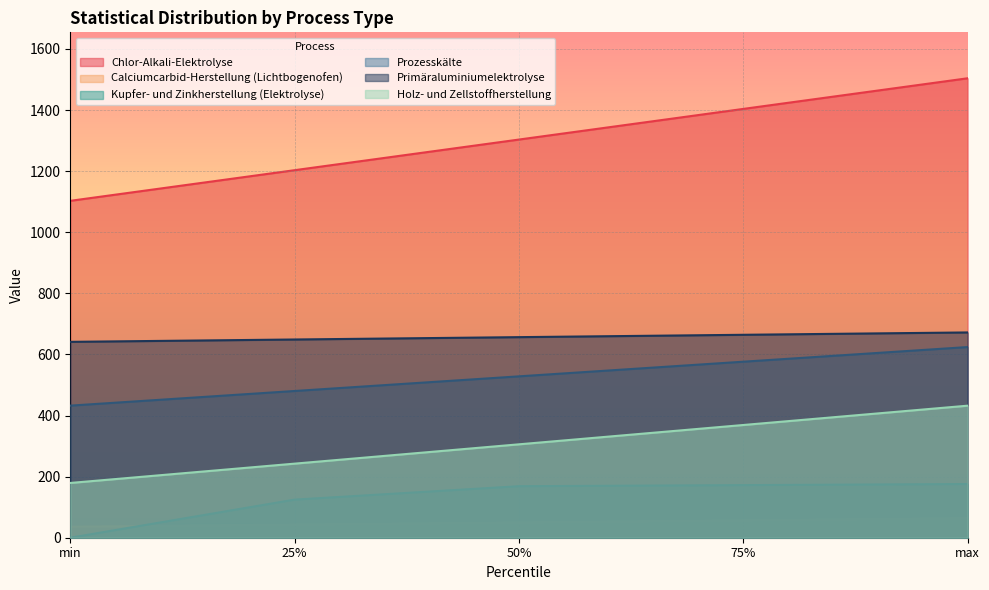

True or false: Chlor-Alkali-Elektrolyse and Holz- und Zellstoffherstellung intersect in this chart.

False